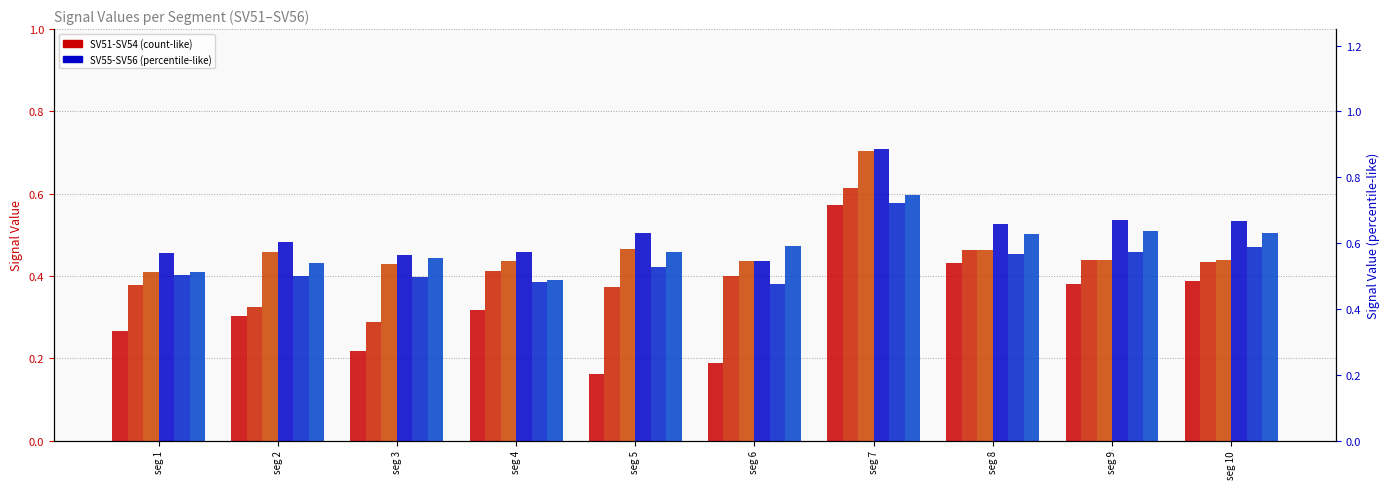

Is it true that Signal_Value_55 equals 0.5 at seg 4?

True